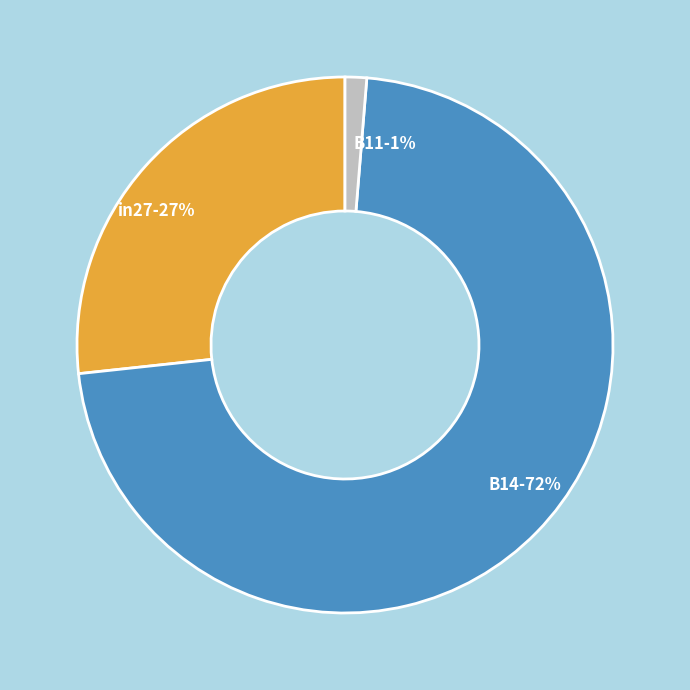

How many segments does this pie chart have?

3